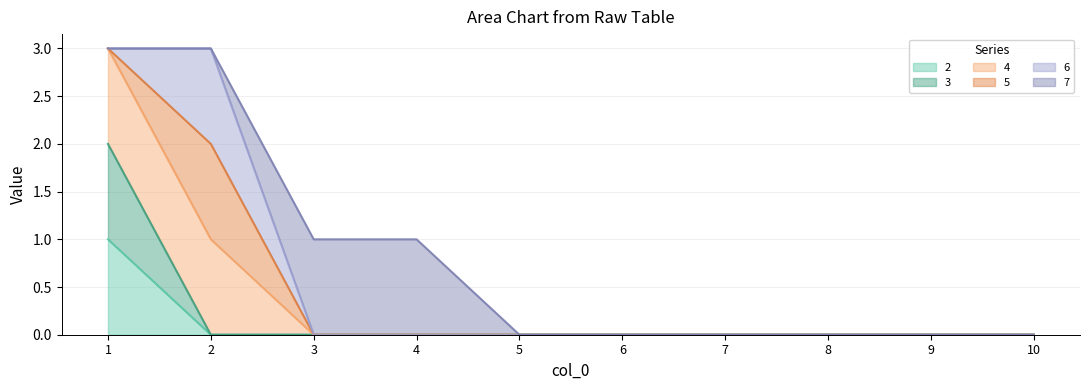

Does the chart have visible grid lines?

Yes